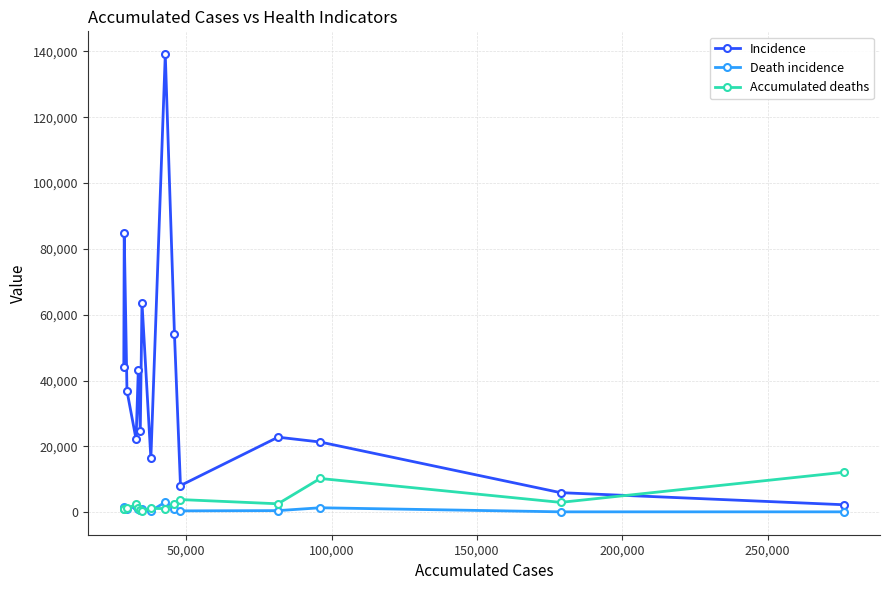

What is the maximum value shown in the chart?

139158